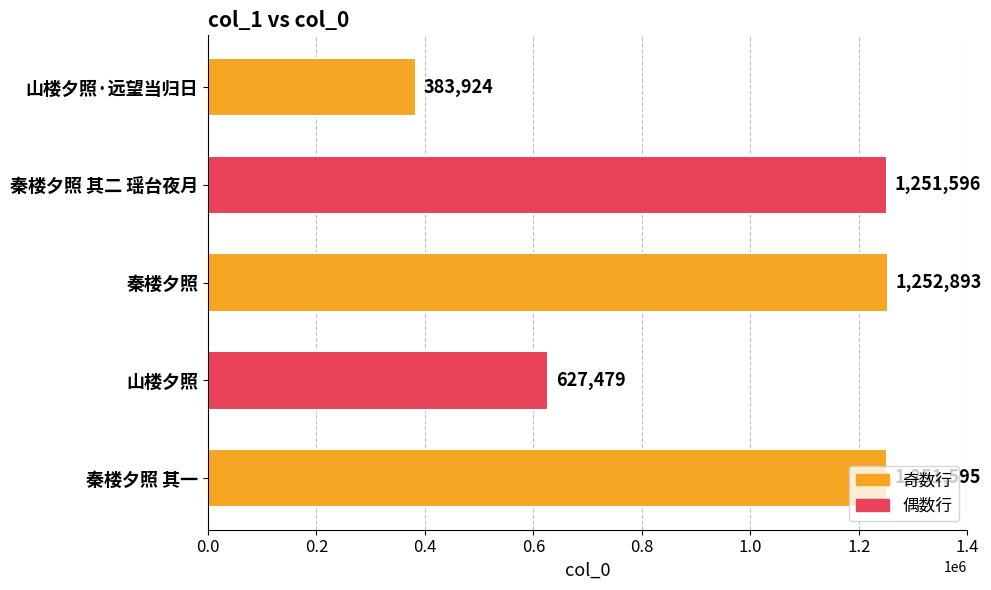

What is the change in value from 秦楼夕照 to 山楼夕照?

-625414